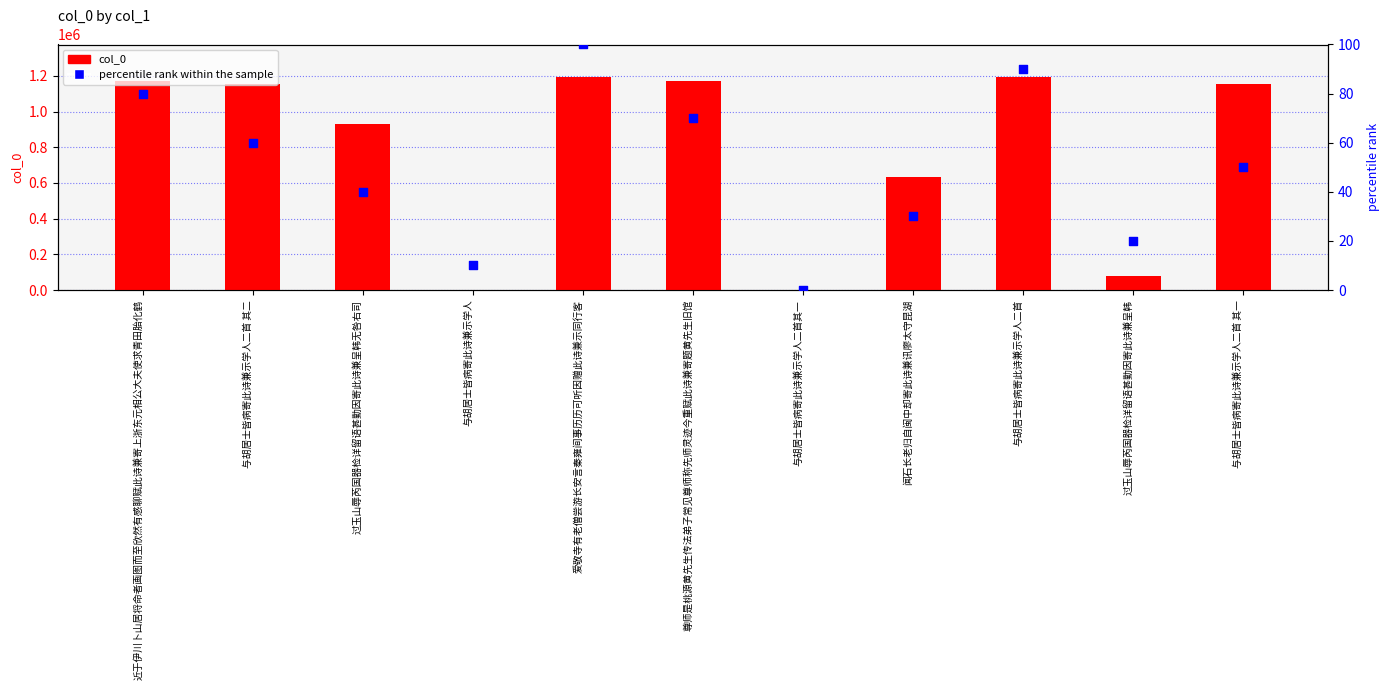

Which series contains the highest Y value?

col_0